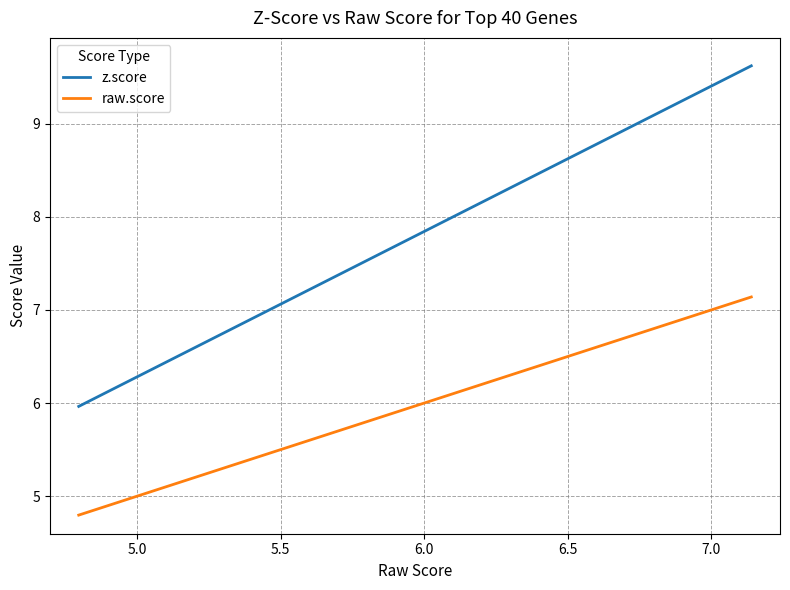

How many data points in raw.score are above 5?

29